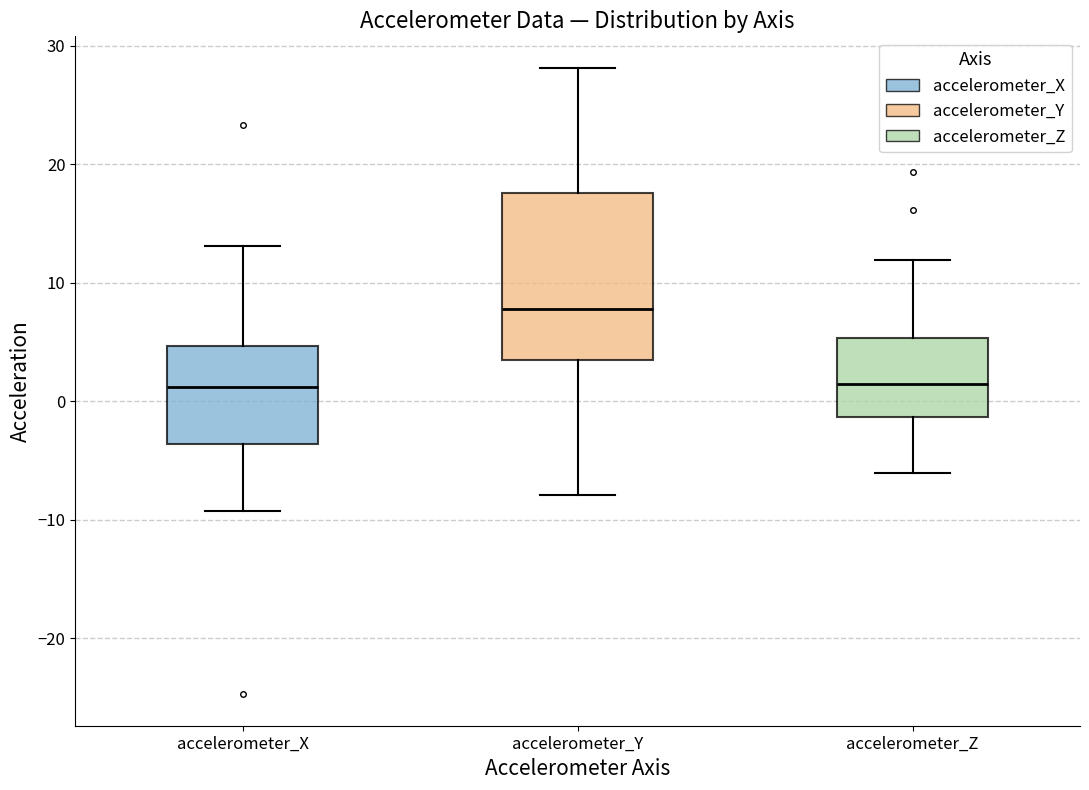

Which box's median line is the highest?

accelerometer_Y